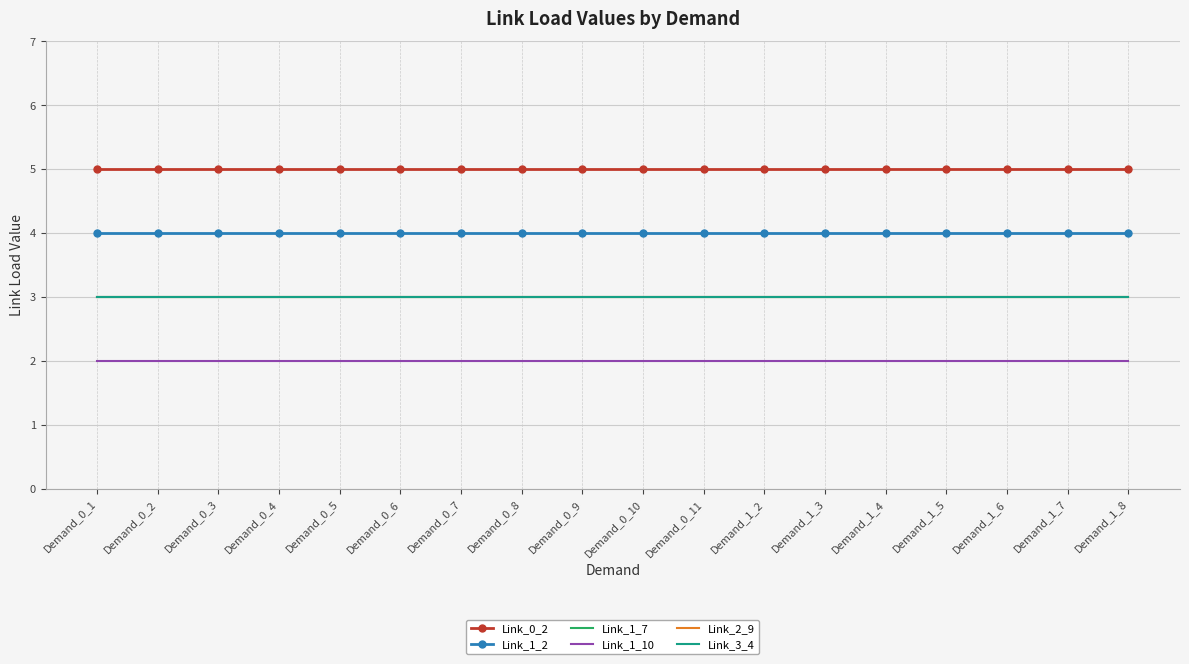

True or false: Link_3_4 has more than 2 points higher than both neighbors.

False